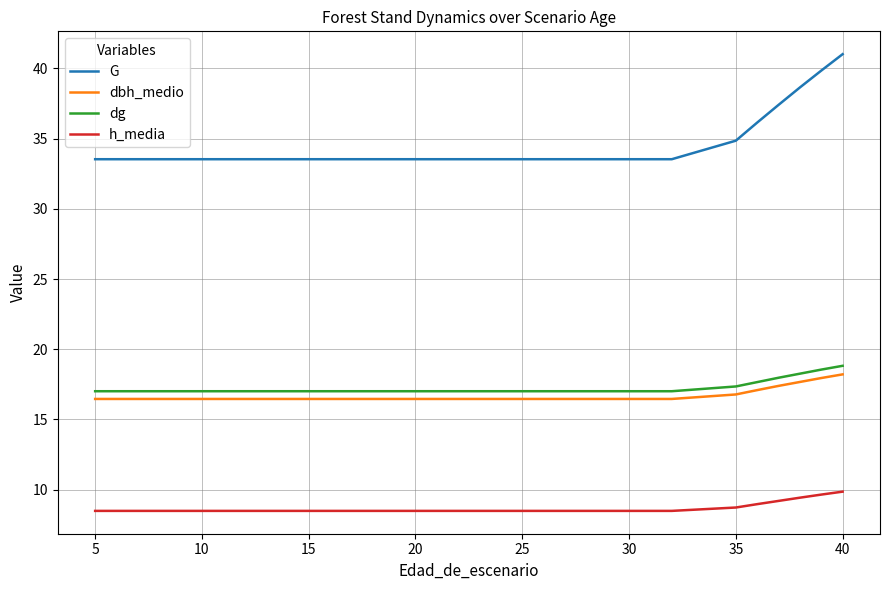

What is the difference between the maximum and second lowest values in the G series?

7.5